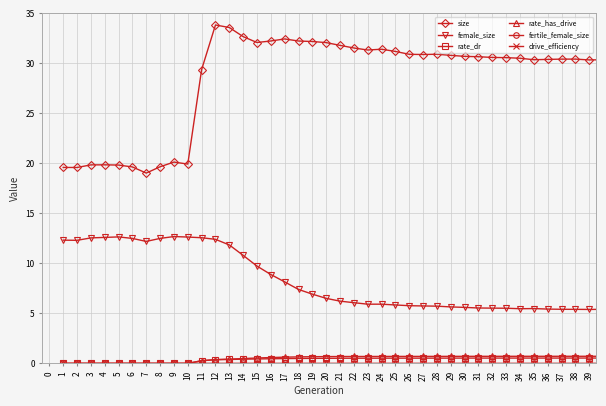

True or false: size has more than 1 interior local peaks.

True